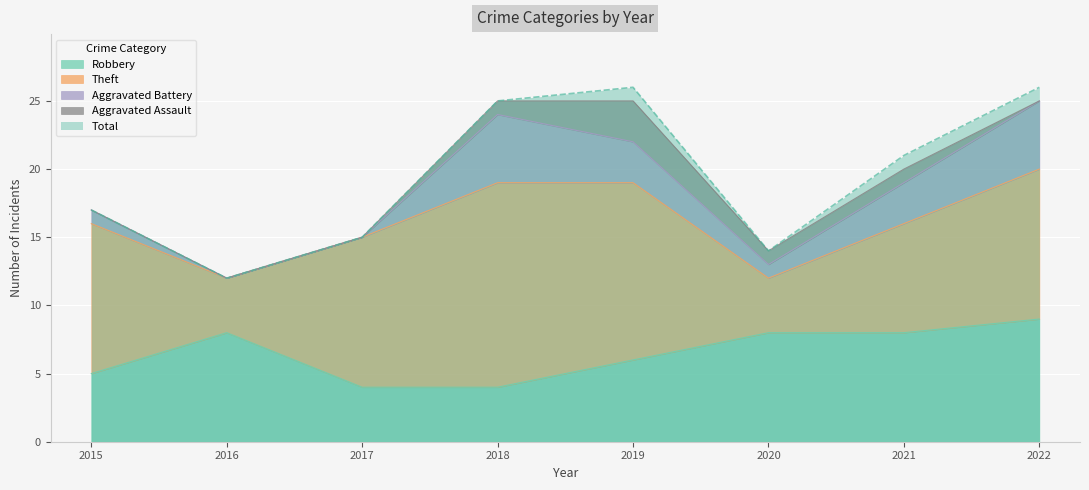

Does the chart display data point markers on the line(s)?

No